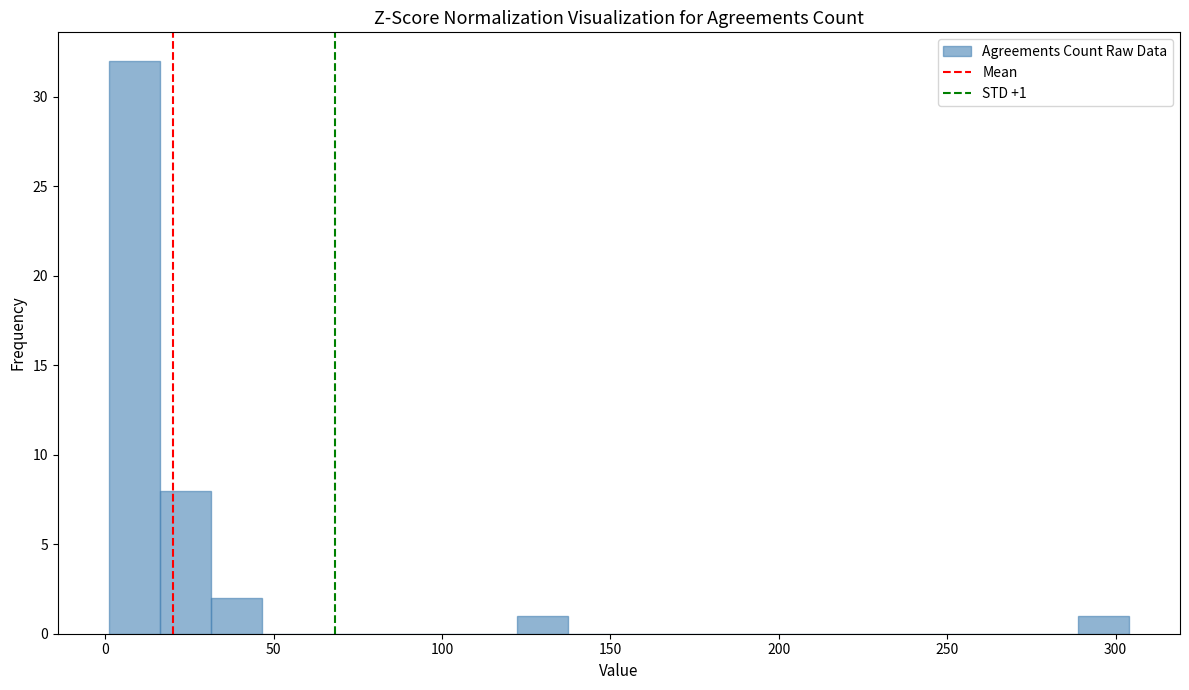

Around what value on the x-axis is the tallest bar? Give the approximate position of its centre, as read against the axis.

10